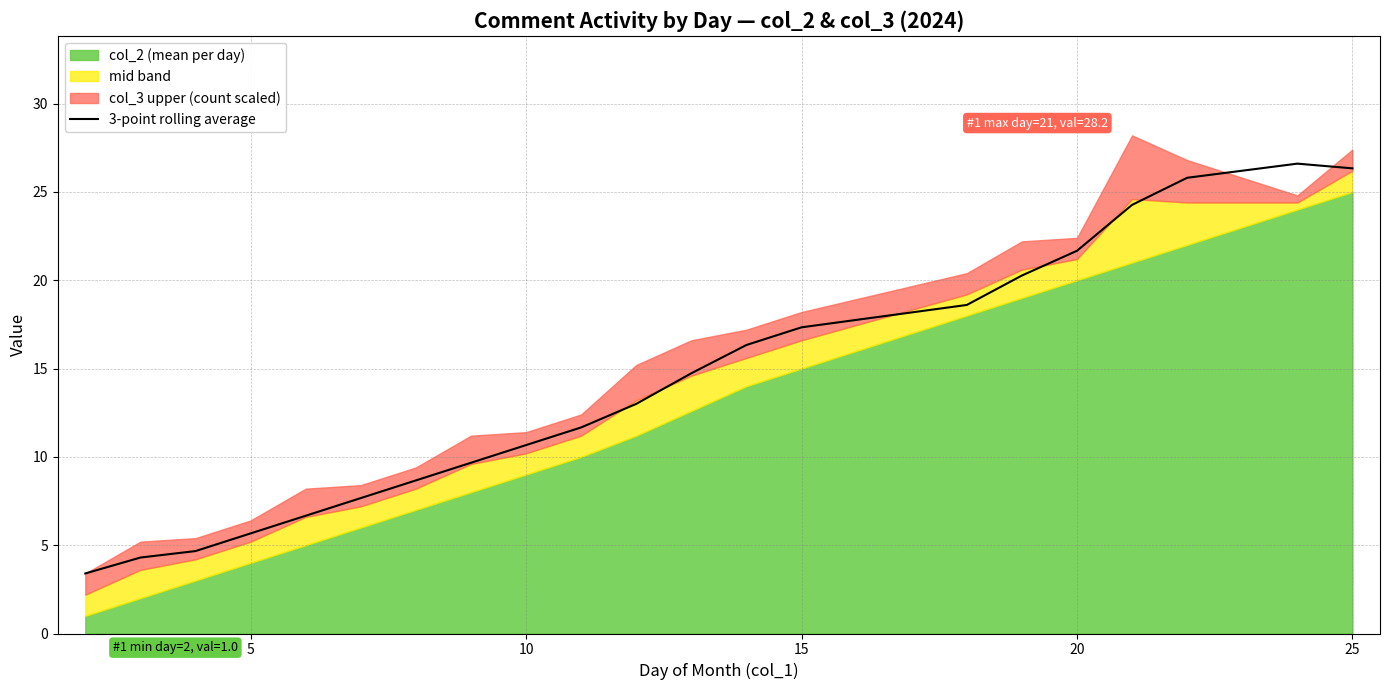

What is the sum of all values?

298.0